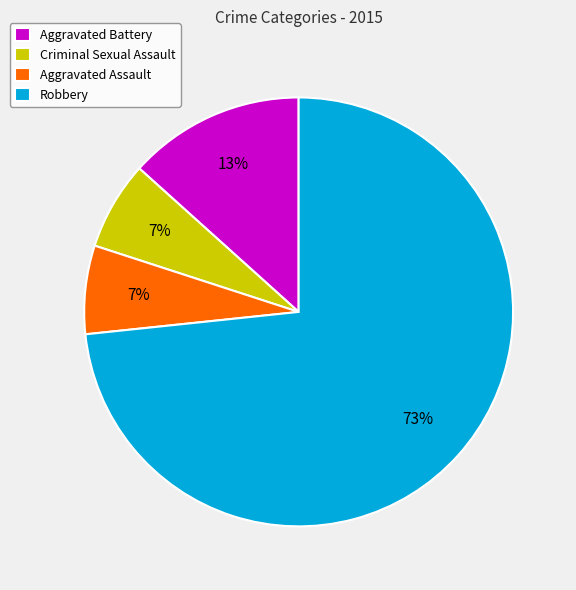

Count the number of slices in the pie.

4